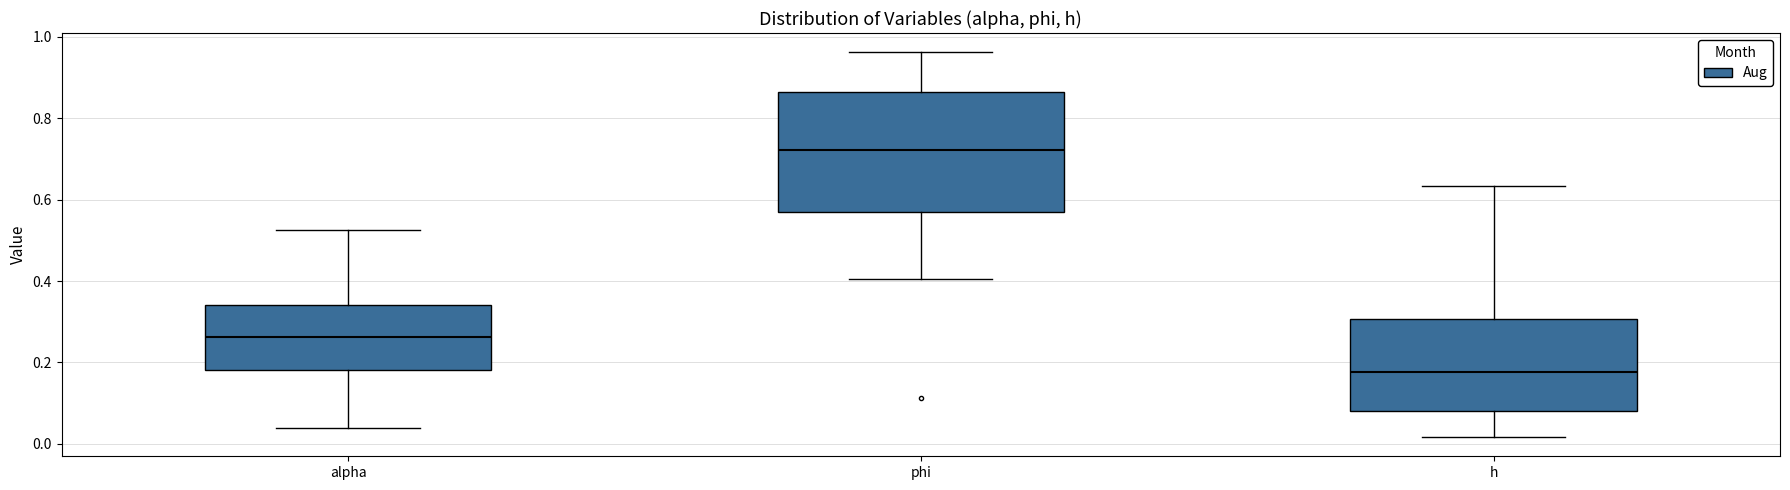

Where is the lower edge of the box for phi on the y-axis? The values are not printed on the chart, so give them approximately, as read against the axis.

0.58